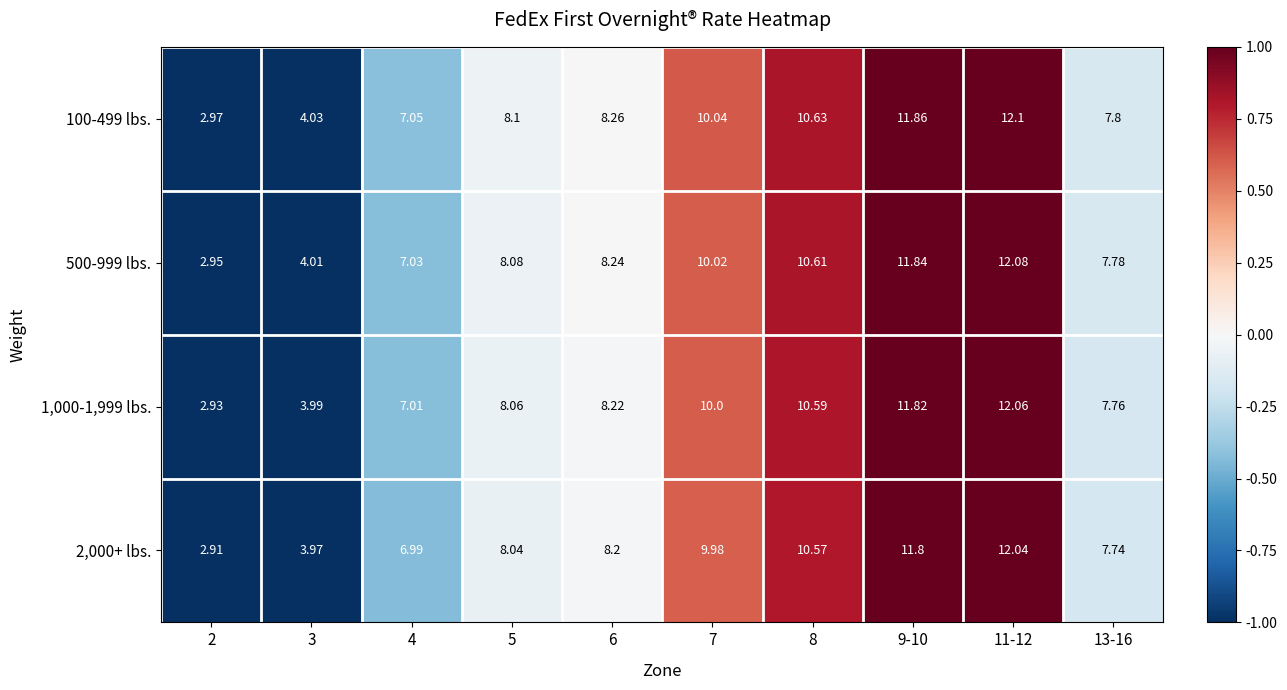

Count the number of data series in this chart.

4